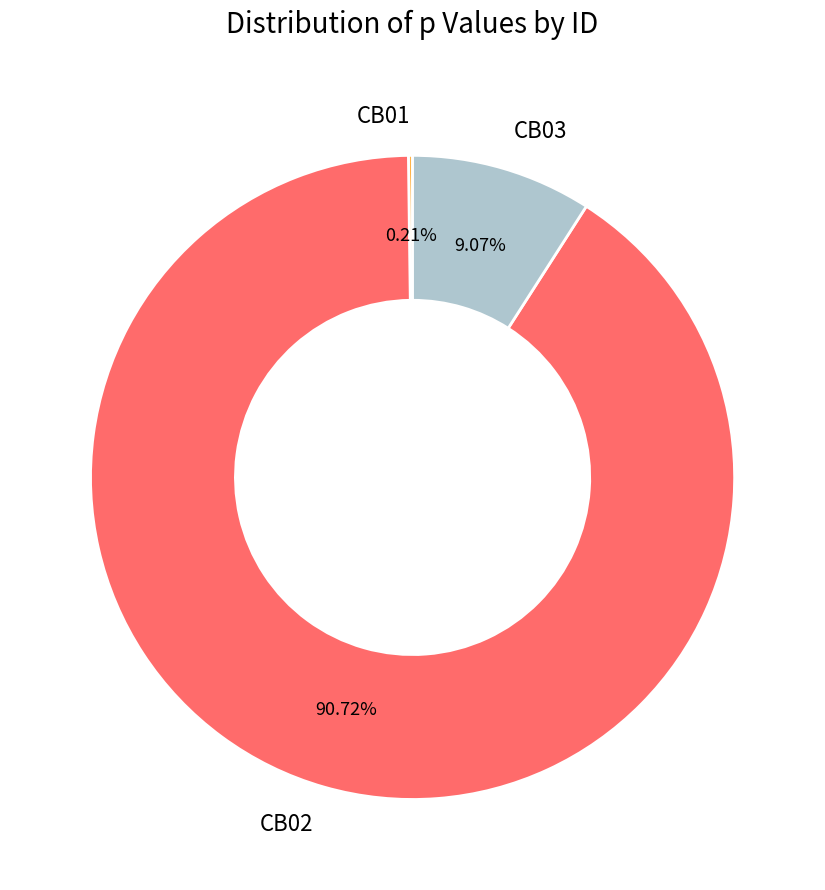

Is there a majority slice in this chart?

Yes